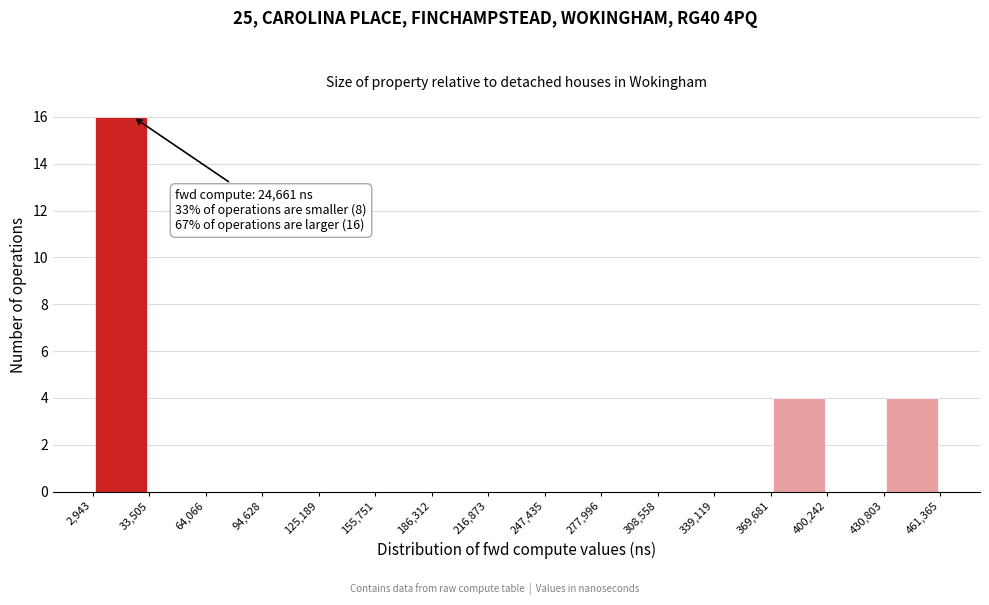

Over which range of the x-axis is the bar tallest?

2,943 to 33,505